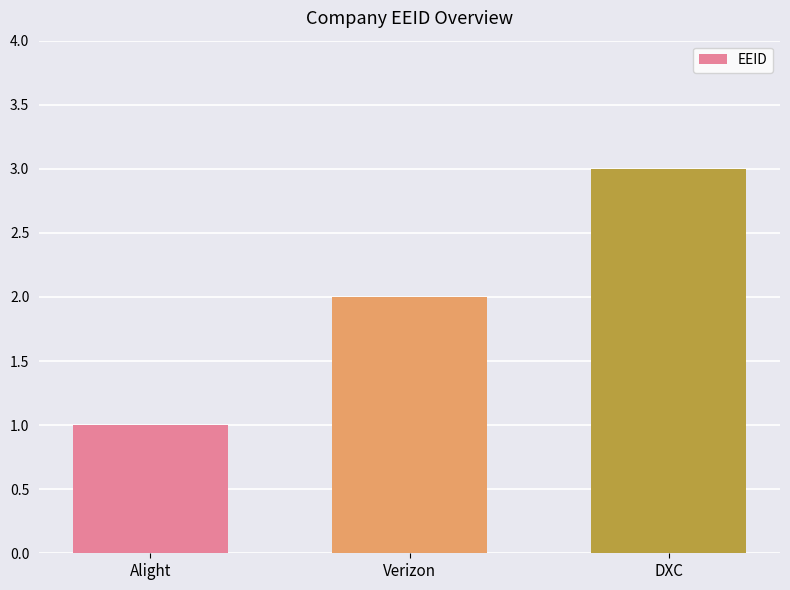

Reading right to left, extract all data points from this chart.

DXC=3	Verizon=2	Alight=1